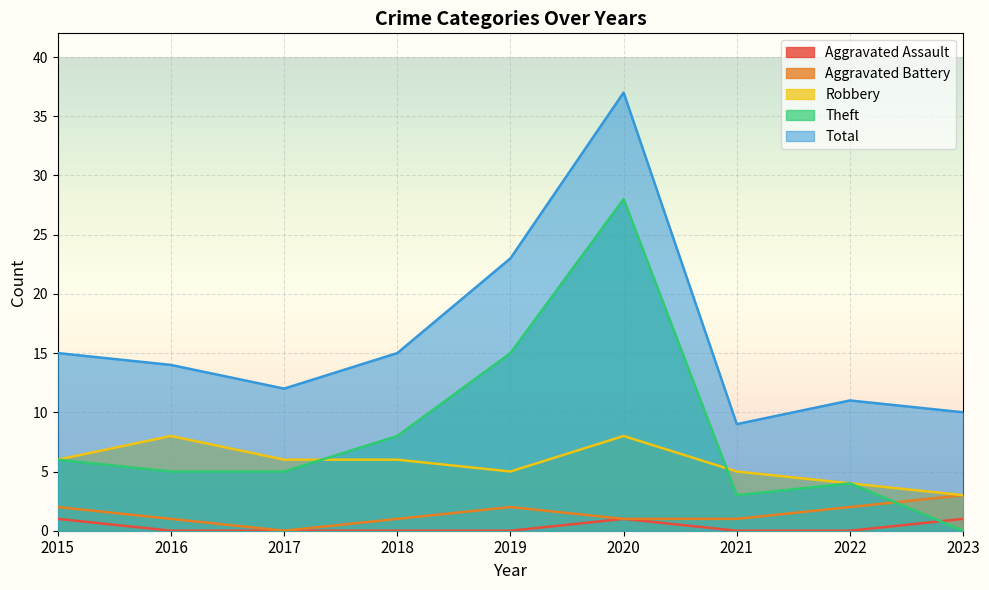

What is the difference between the maximum and minimum values in the Total series?

28